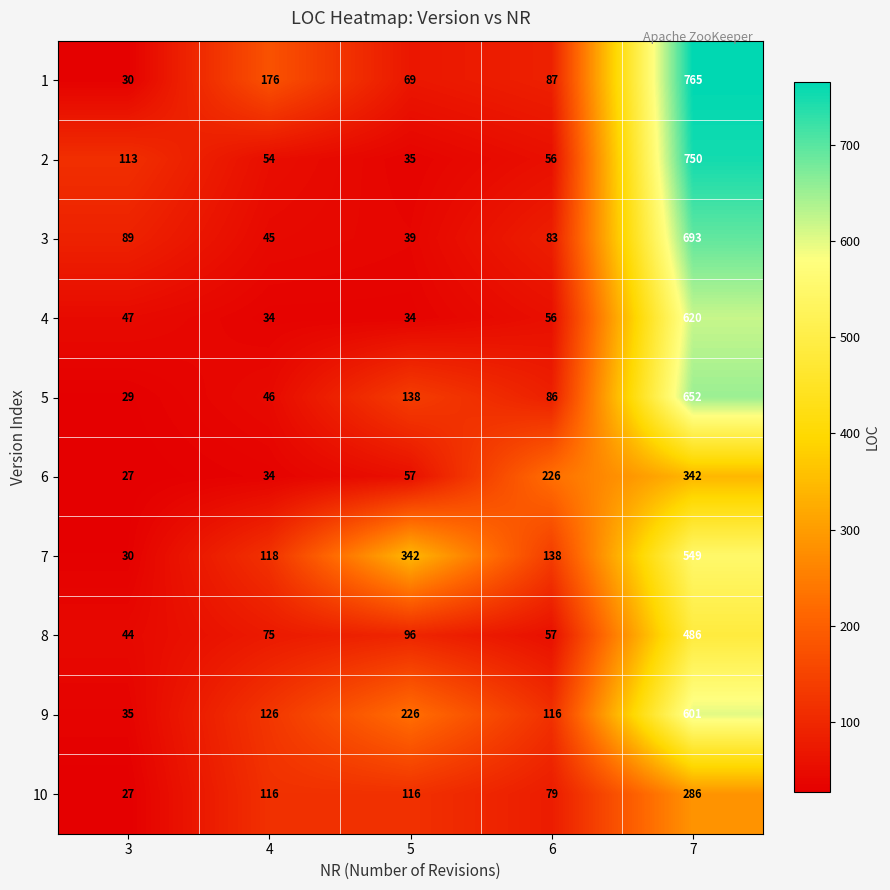

Which series has the largest range (max minus min)?

1